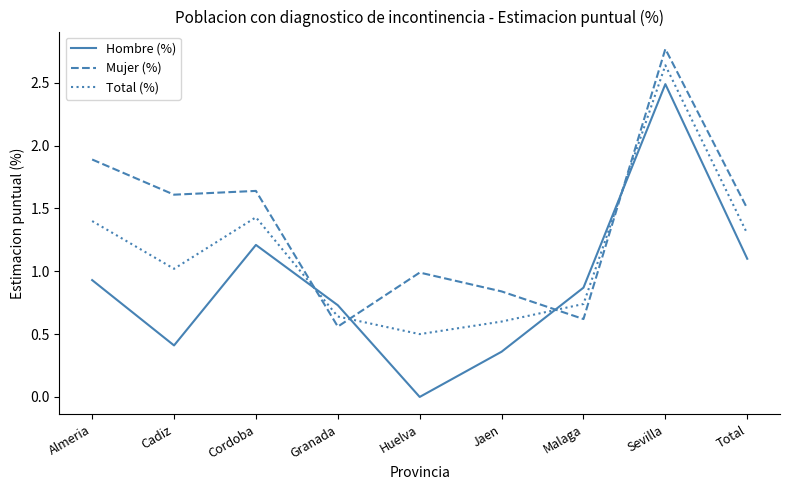

Where is Total (%) nearest to the value 1?

Cadiz